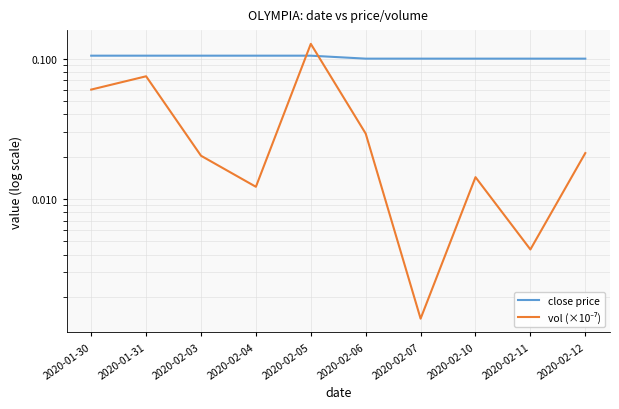

How many interior local valleys does the vol (×10⁻⁷) series have?

3